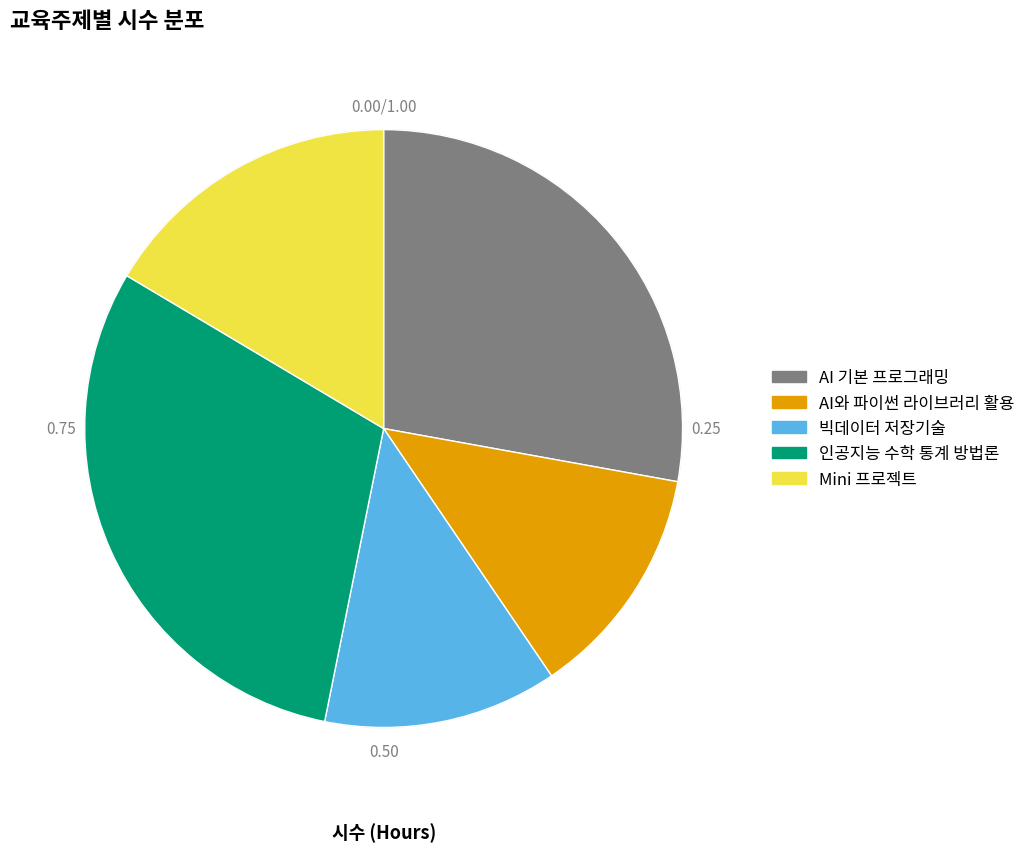

Count the number of slices in the pie.

5